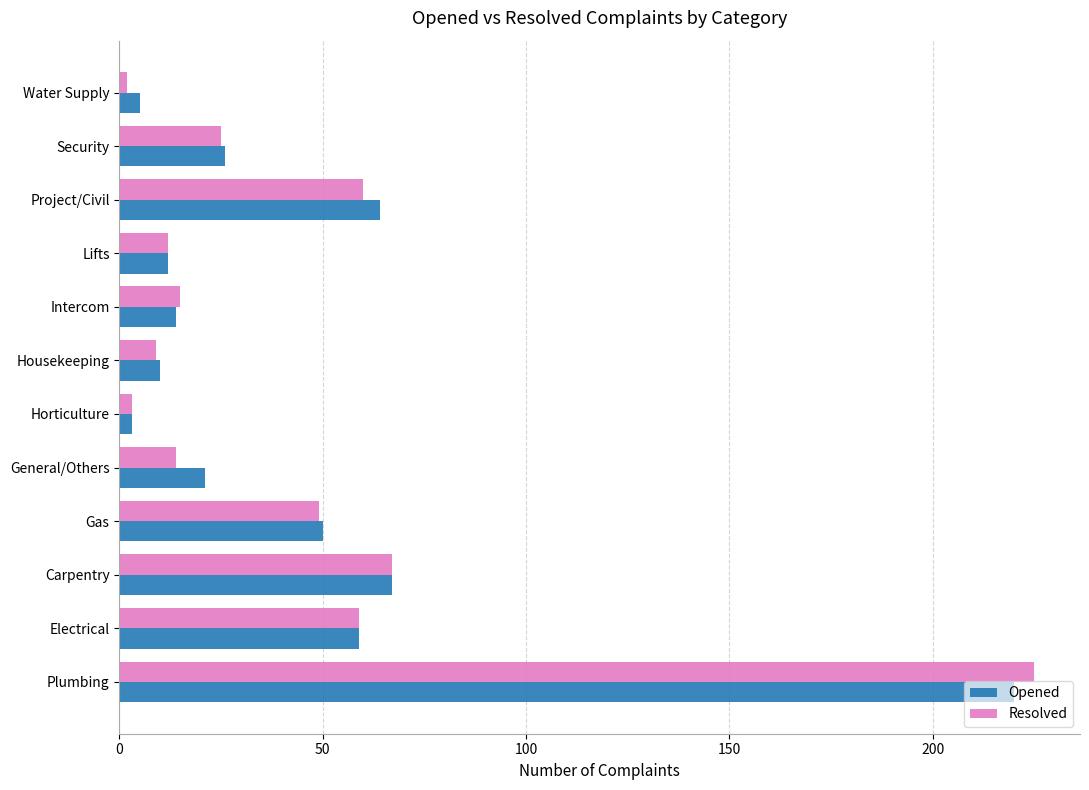

What is the average value of the Opened series?

46